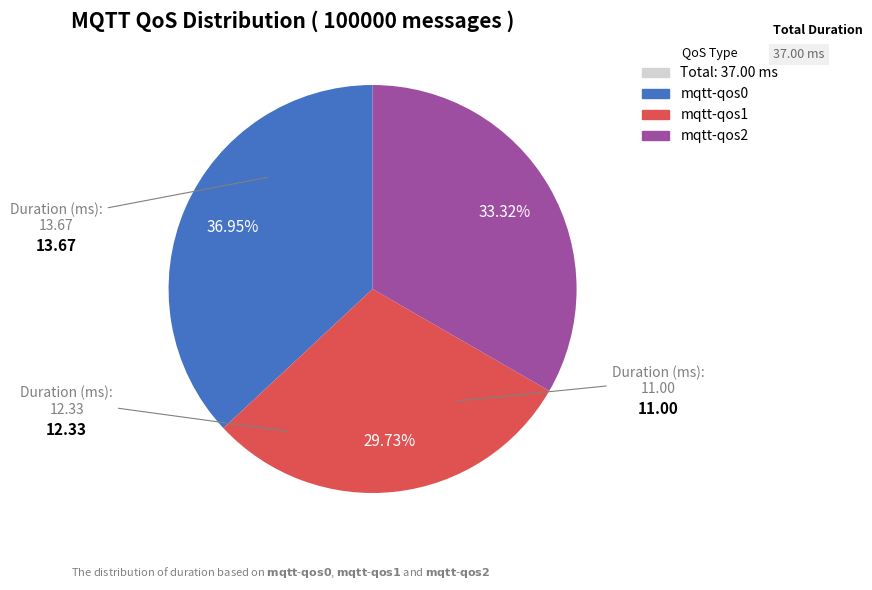

Is there a majority slice in this chart?

No